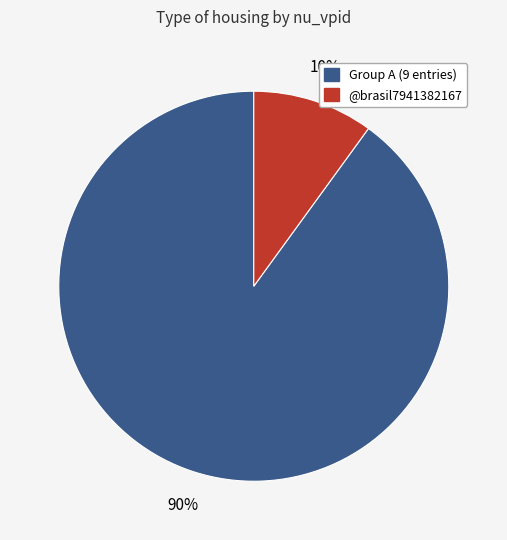

Does any single category account for the majority?

Yes